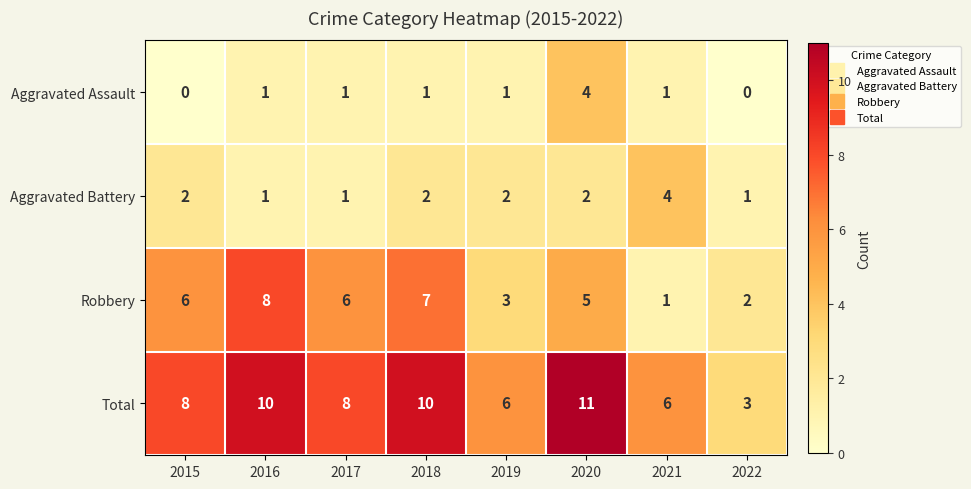

What is the total value across all series at 2022?

6